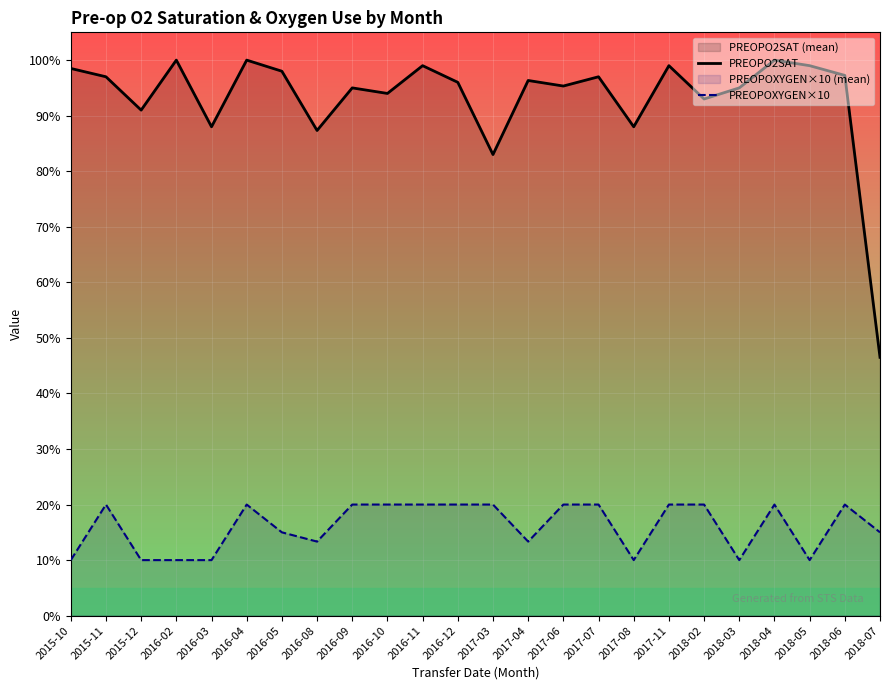

Rank the series at 2017-03 from lowest to highest value.

PREOPOXYGEN×10, PREOPO2SAT